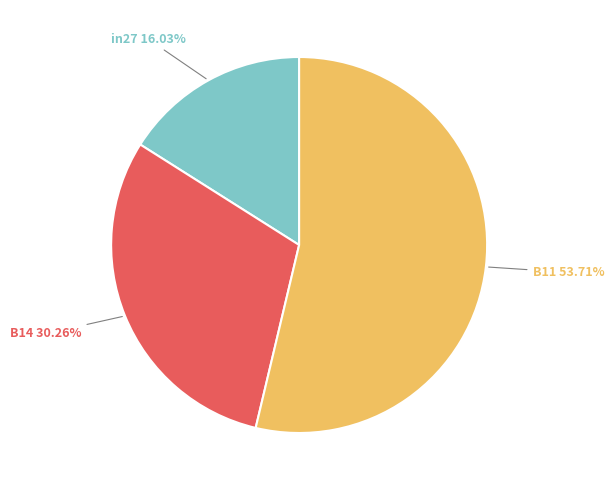

How many segments does this pie chart have?

3